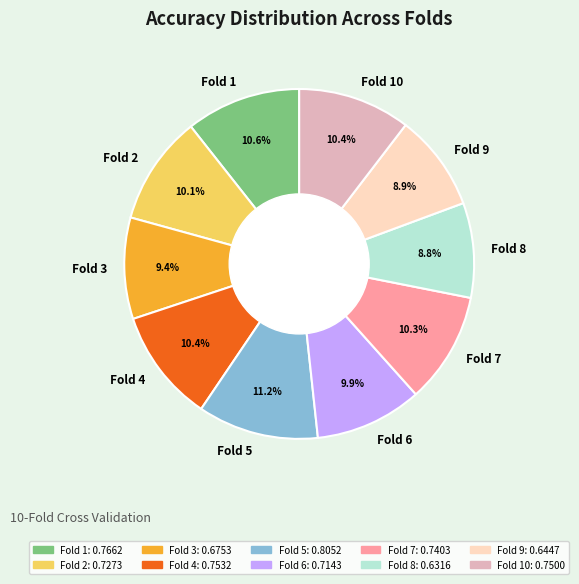

True or false: Fold 2 accounts for 10% of the total.

True